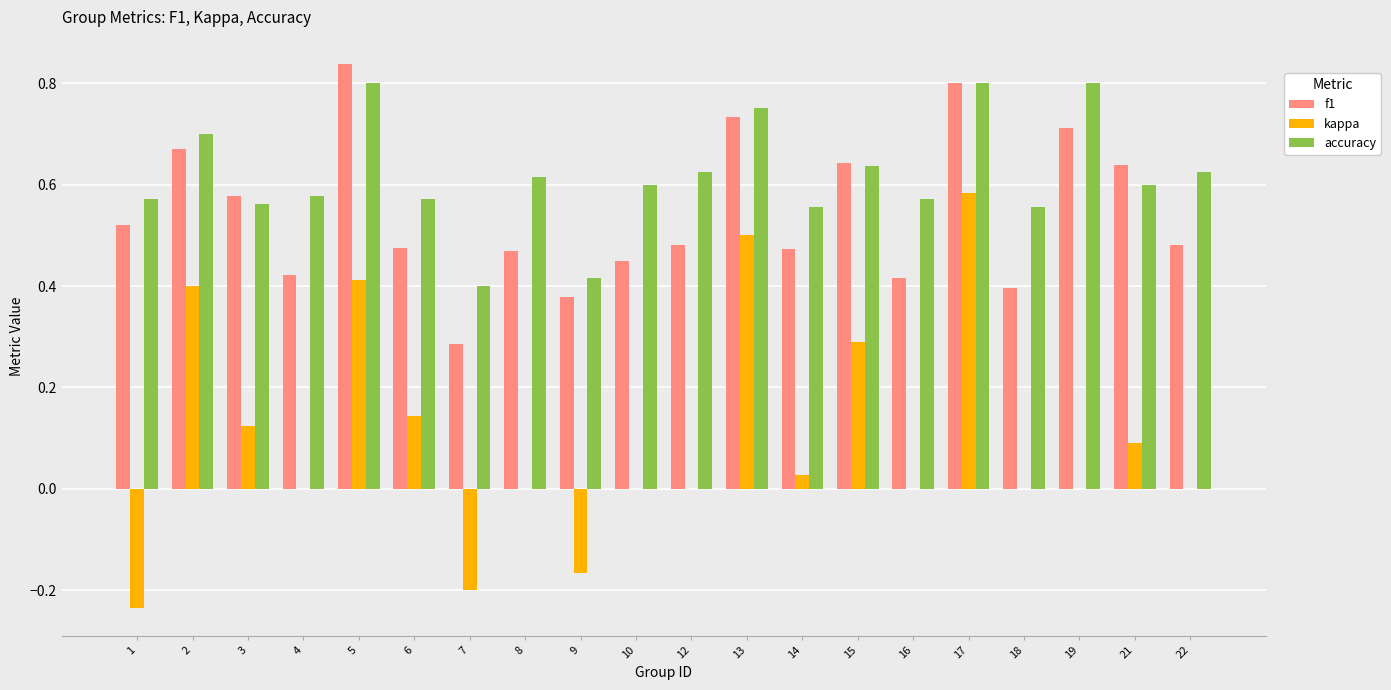

The accuracy series shows 0.6 at 3. True or false?

True